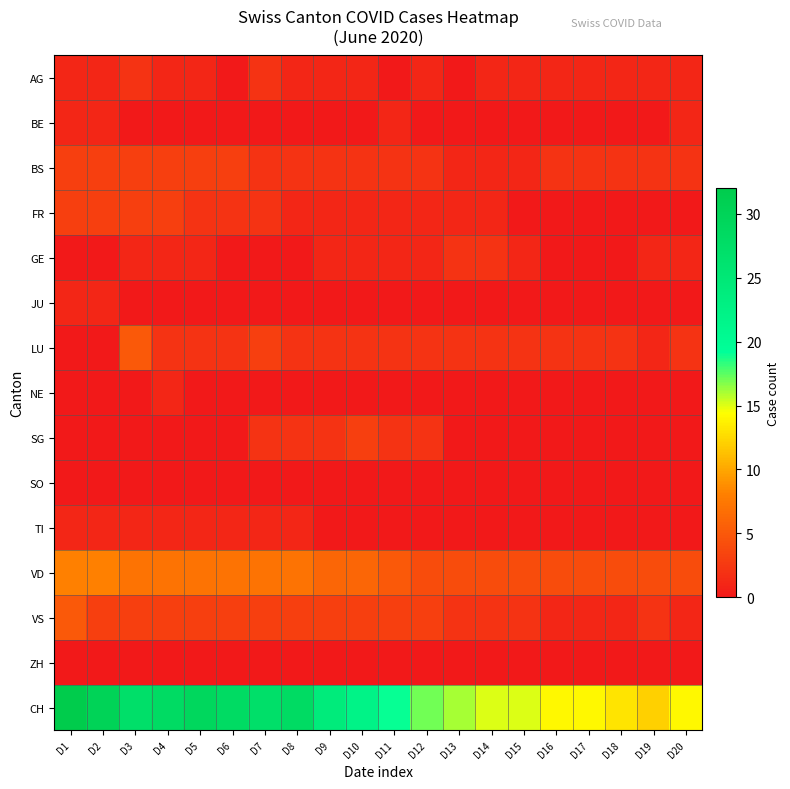

What is the total value across all series at D18?

23